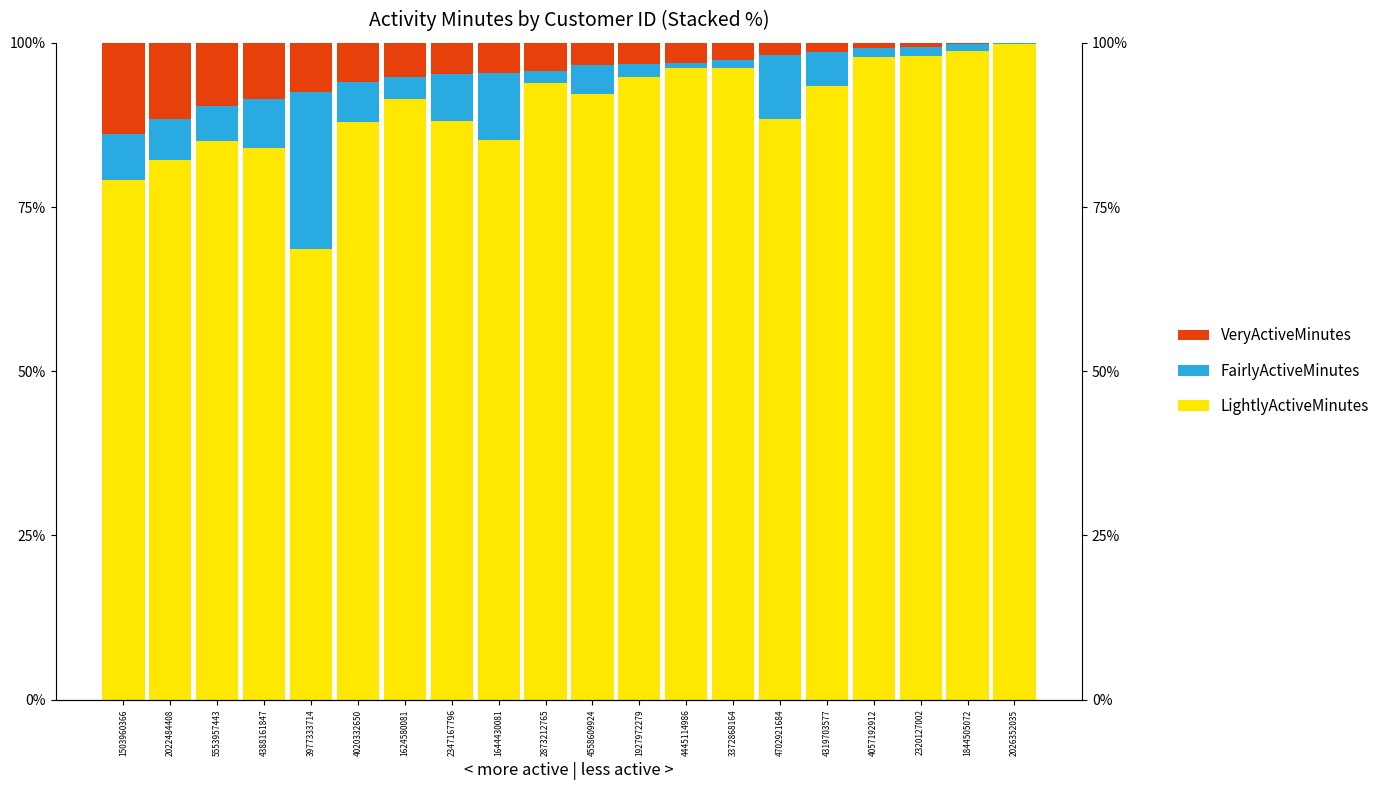

Reading left to right, what are all the values shown in this chart?

LightlyActiveMinutes: 1503960366=79.2	2022484408=82.2	5553957443=85.0	4388161847=84.1	3977333714=68.6	4020332650=87.9	1624580081=91.4	2347167796=88.1	1644430081=85.2	2873212765=93.8	4558609924=92.2	1927972279=94.8	4445114986=96.2	3372868164=96.1	4702921684=88.4	4319703577=93.5	4057192912=97.9	2320127002=98.1	1844505072=98.8	2026352035=99.9
FairlyActiveMinutes: 1503960366=6.9	2022484408=6.2	5553957443=5.4	4388161847=7.5	3977333714=24.0	4020332650=6.1	1624580081=3.5	2347167796=7.2	1644430081=10.2	2873212765=1.9	4558609924=4.4	1927972279=1.9	4445114986=0.8	3372868164=1.2	4702921684=9.7	4319703577=5.0	4057192912=1.4	2320127002=1.3	1844505072=1.1	2026352035=0.1
VeryActiveMinutes: 1503960366=13.9	2022484408=11.6	5553957443=9.7	4388161847=8.5	3977333714=7.4	4020332650=5.9	1624580081=5.2	2347167796=4.7	1644430081=4.6	2873212765=4.3	4558609924=3.4	1927972279=3.3	4445114986=3.0	3372868164=2.7	4702921684=1.9	4319703577=1.5	4057192912=0.7	2320127002=0.7	1844505072=0.1	2026352035=0.0